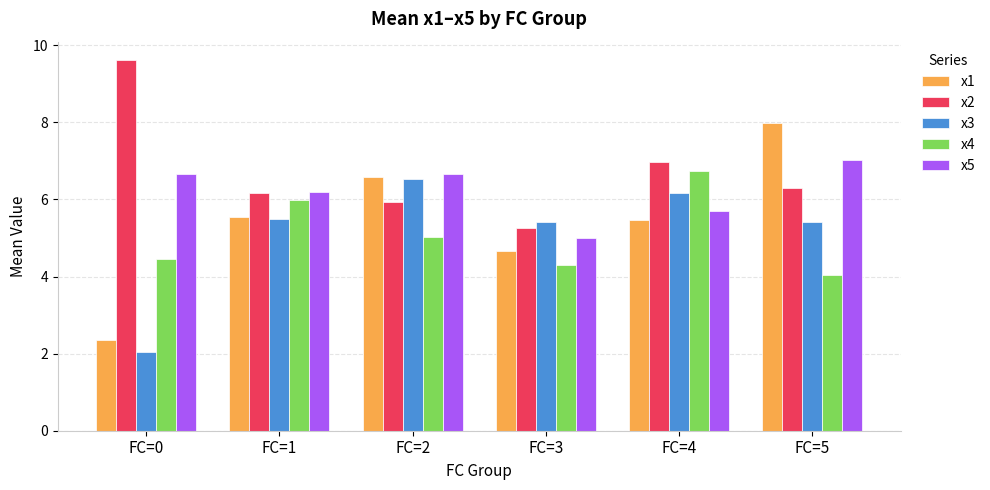

The value of x1 at FC=0 is 2.3. True or false?

True